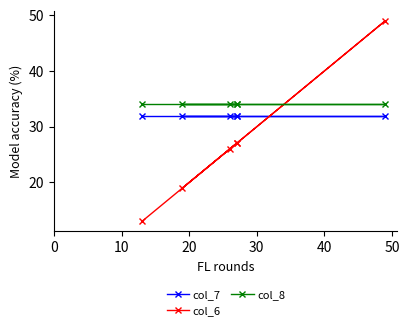

What are all the series names shown in the legend?

col_7, col_6, col_8